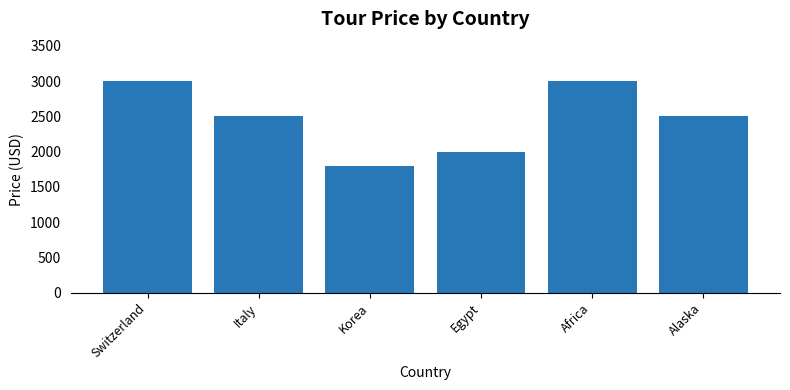

Reading left to right, what are all the values shown in this chart?

3000	2500	1800	2000	3000	2500